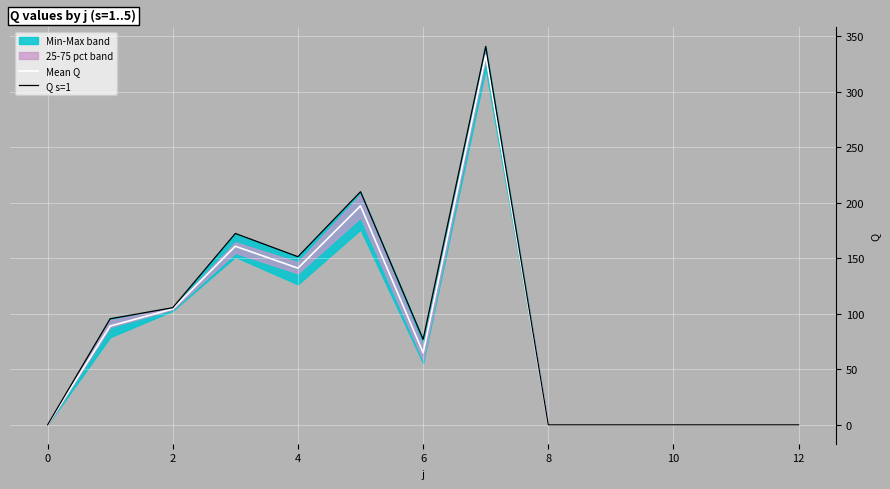

The value of Q s=1 at 6 is 76.9. True or false?

True